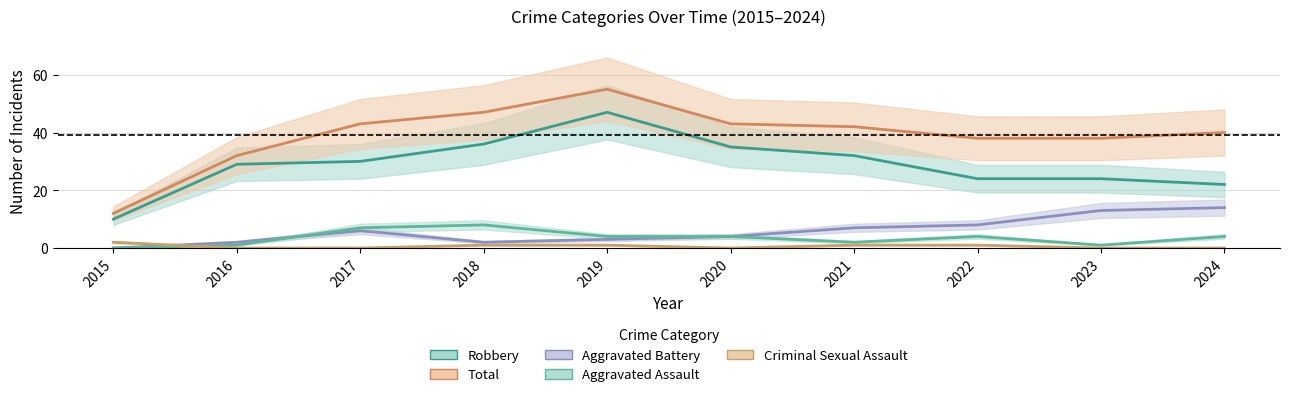

Where is Total nearest to the value 33?

2016